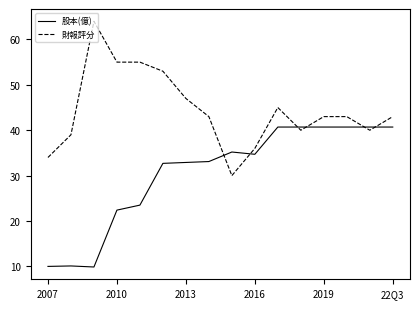

What is the difference between the maximum and minimum values in the 股本(億) series?

30.8